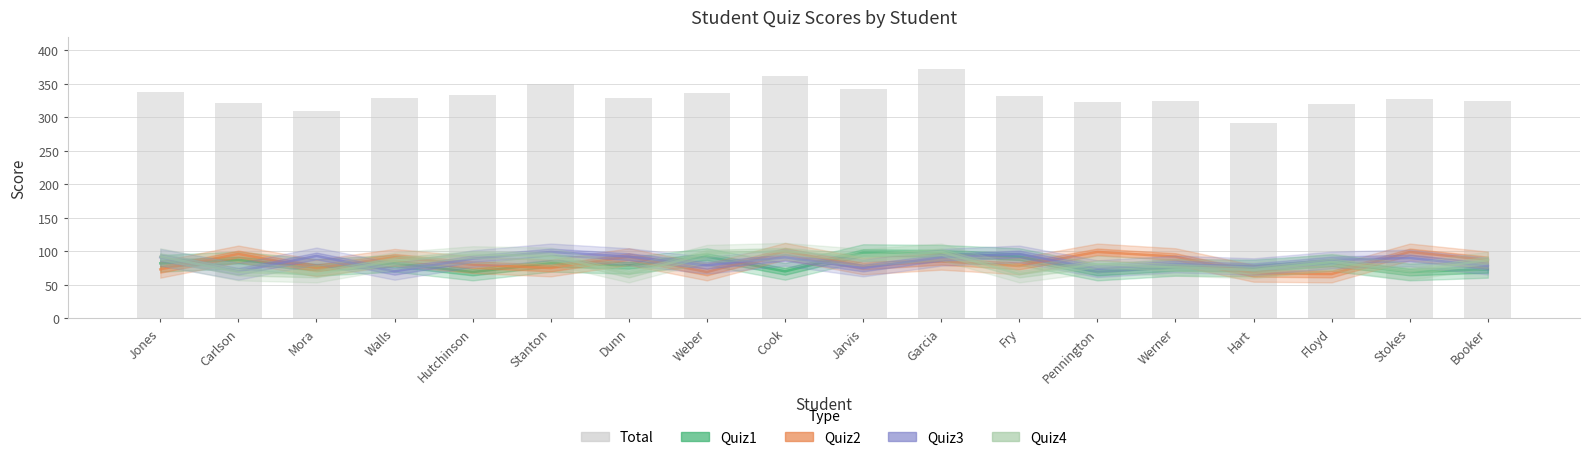

What is the label of the 14th bar from the right?

Hutchinson